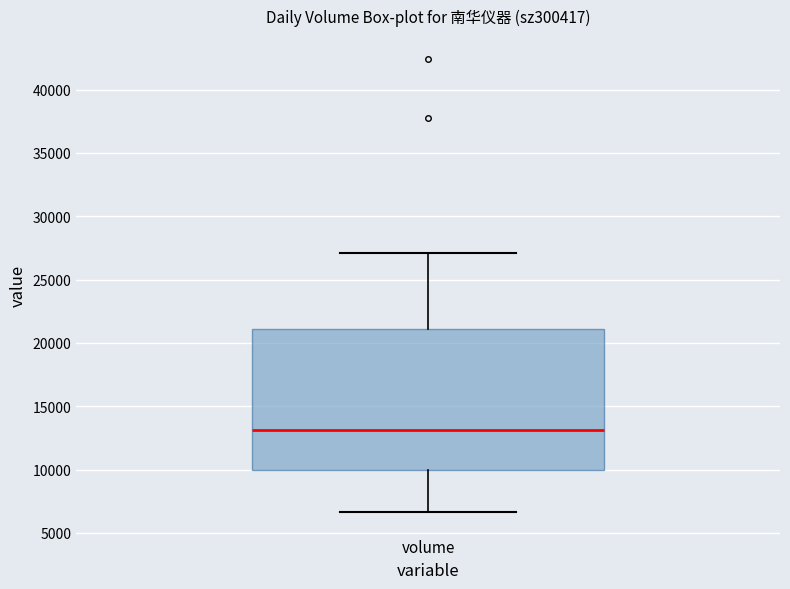

Transcribe this box plot: give where the median line is, the range the box spans, and where the two whiskers end, as read against the y-axis. The values are not printed on the chart, so give them approximately, as read against the axis.

median 13000, box 10000 to 21000, whiskers 6500 to 27000